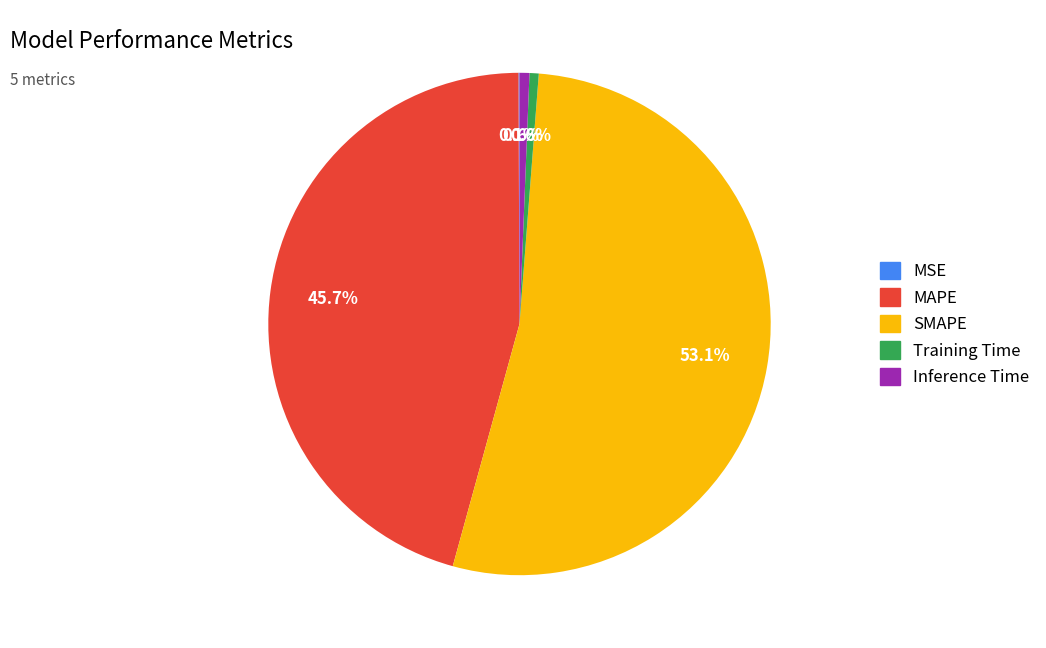

To the nearest percent, what is the combined percentage of SMAPE and Inference Time?

54%